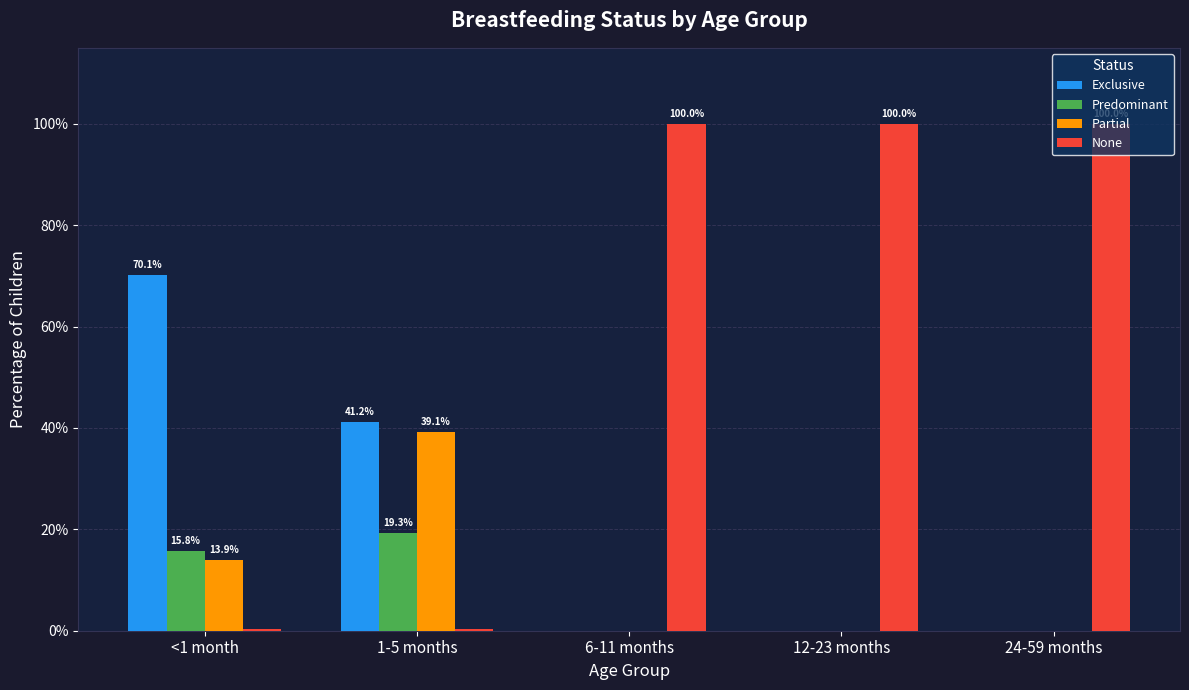

What is the maximum value for Predominant?

0.2